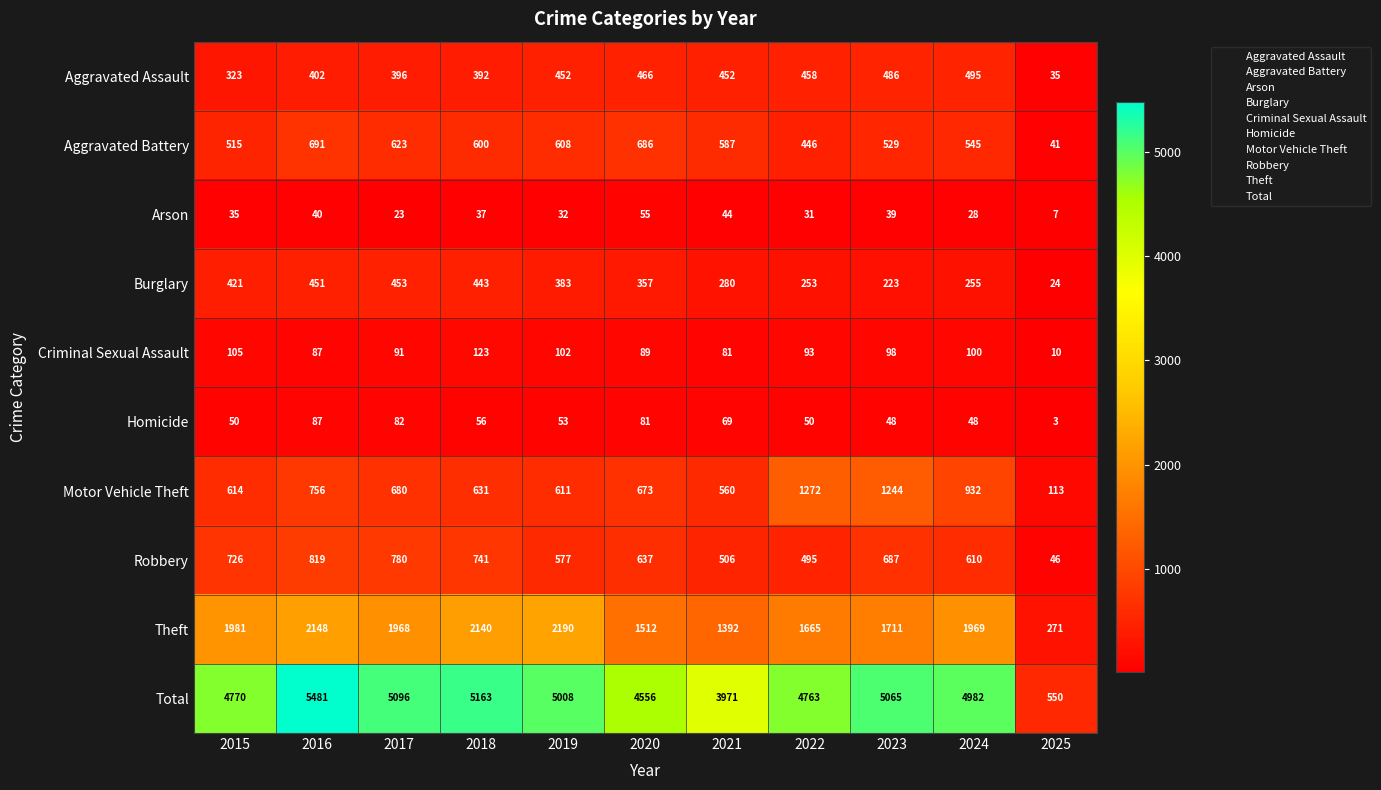

Which label corresponds to the smallest value in the chart?

2025